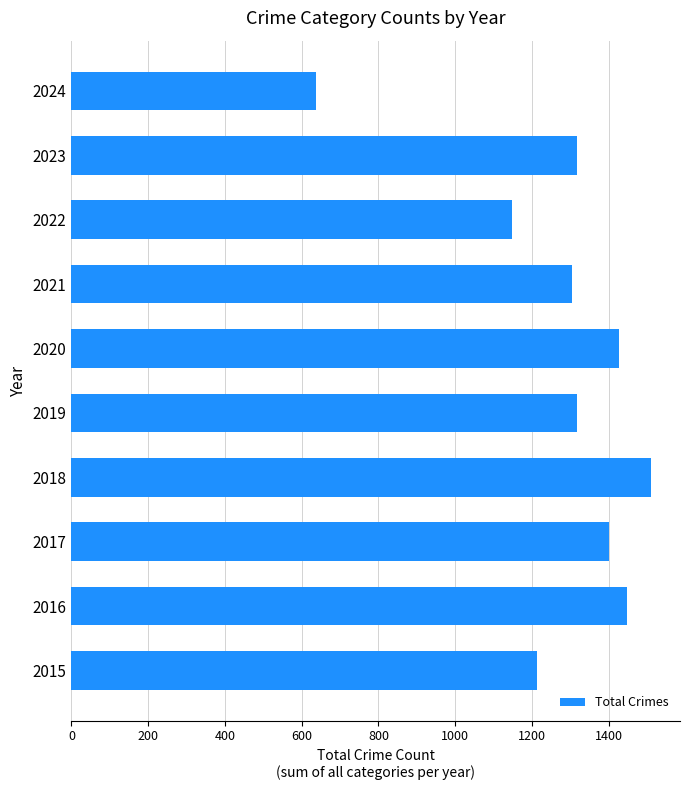

The value at 2021 is 1303. True or false?

True